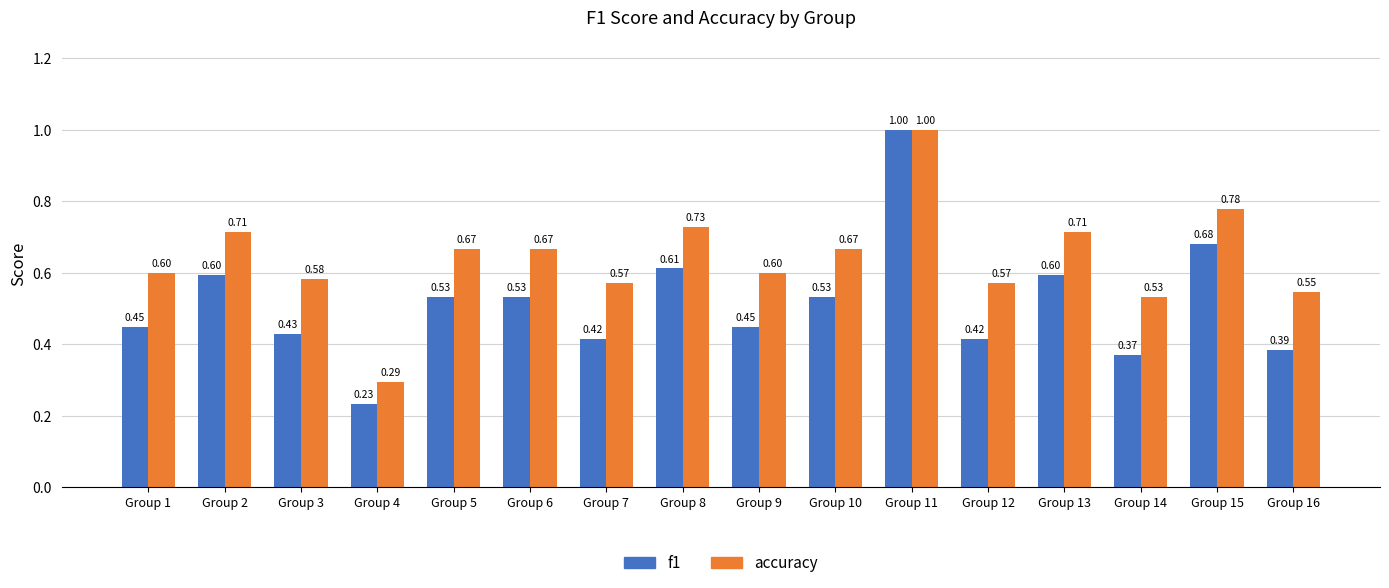

Does the chart contain any negative values?

No